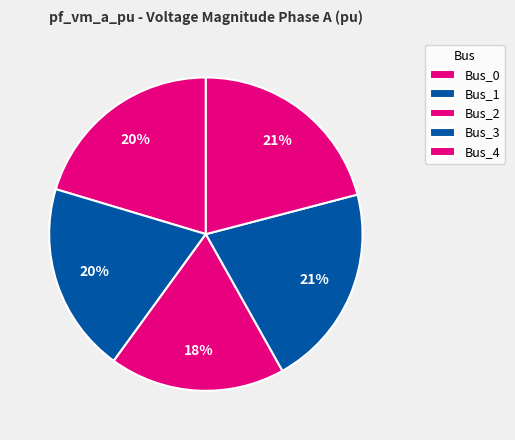

Which has a higher value, Bus_2 or Bus_1?

Bus_1